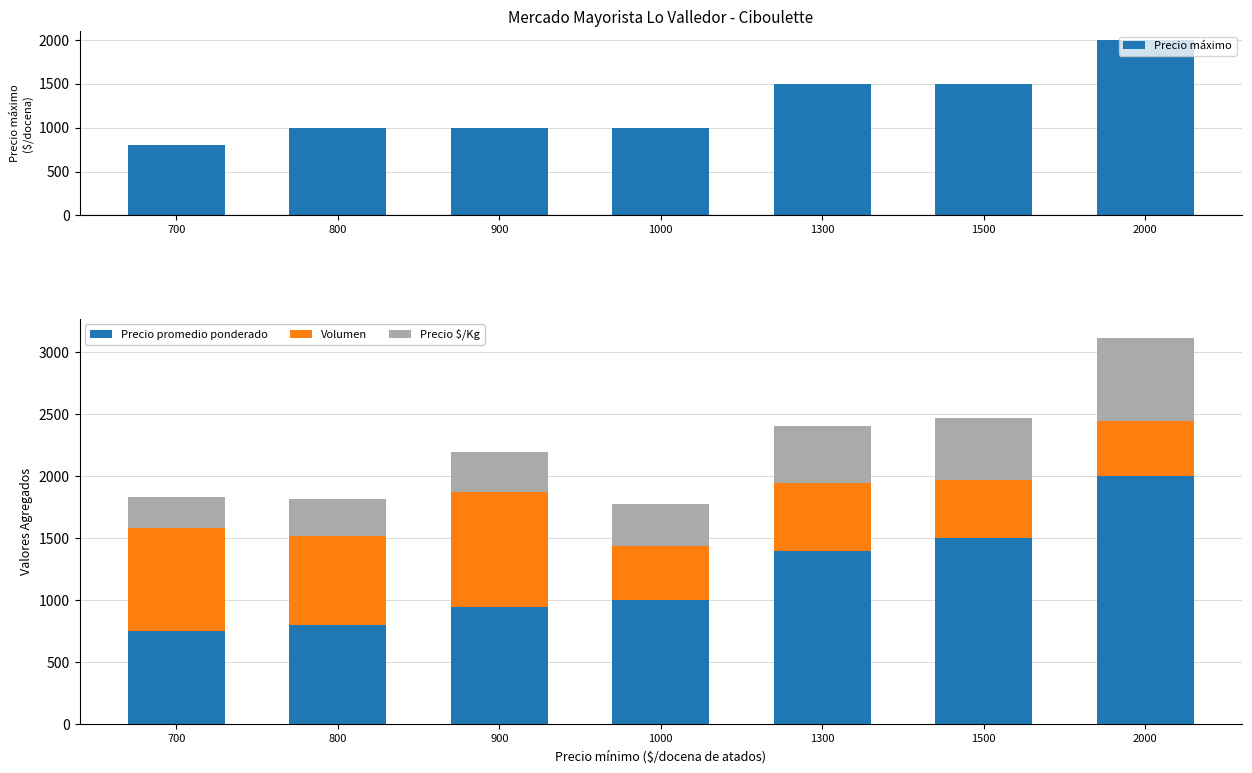

Reading right to left, transcribe all the data shown in this chart.

Precio máximo: 2000	1500	1500	1000	1000	1000	800
Precio promedio ponderado: 2000	1500	1395	1000	947	800	752
Volumen: 450	470	550	440	930	720	830
Precio $/Kg: 667	500	465	333	316	298	251